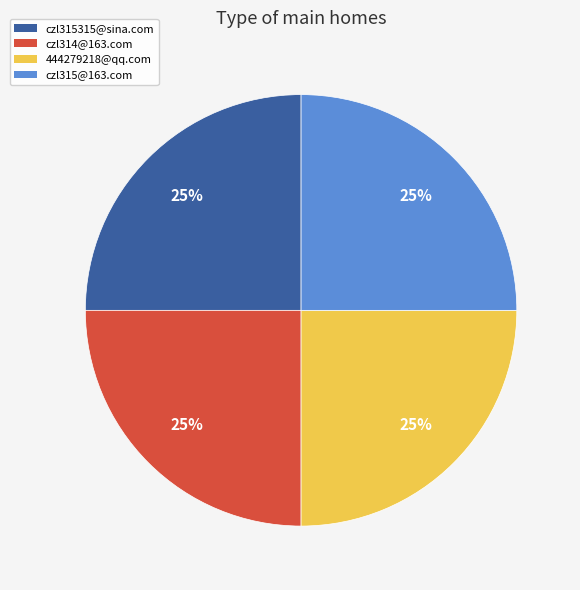

To the nearest percent, what is the average slice percentage?

25%